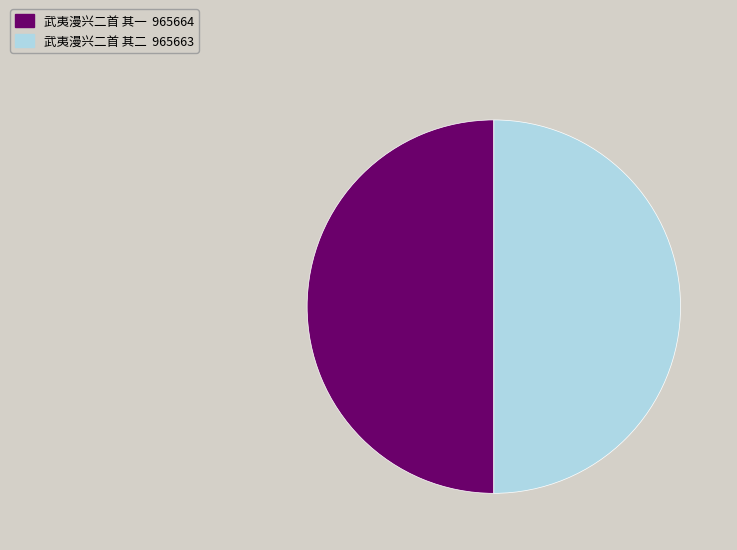

The 武夷漫兴二首 其二 slice represents 50% of the pie. True or false?

True